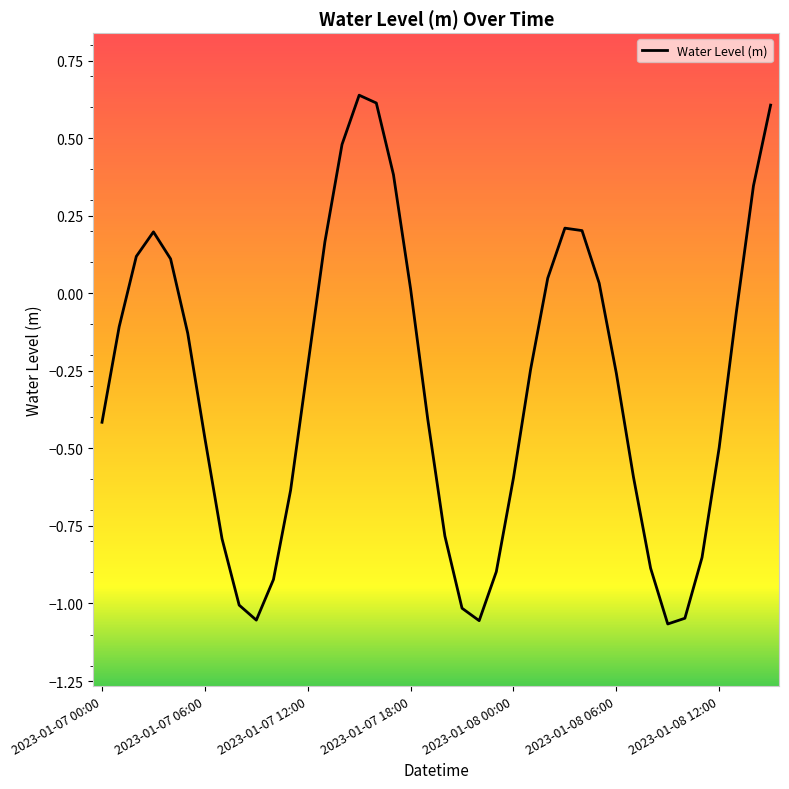

Reading left to right, transcribe all the data shown in this chart.

-0.4	-0.1	0.1	0.2	0.1	-0.1	-0.5	-0.8	-1.0	-1.1	-0.9	-0.6	-0.2	0.2	0.5	0.6	0.6	0.4	0.0	-0.4	-0.8	-1.0	-1.1	-0.9	-0.6	-0.2	0.0	0.2	0.2	0.0	-0.3	-0.6	-0.9	-1.1	-1.0	-0.9	-0.5	-0.1	0.3	0.6